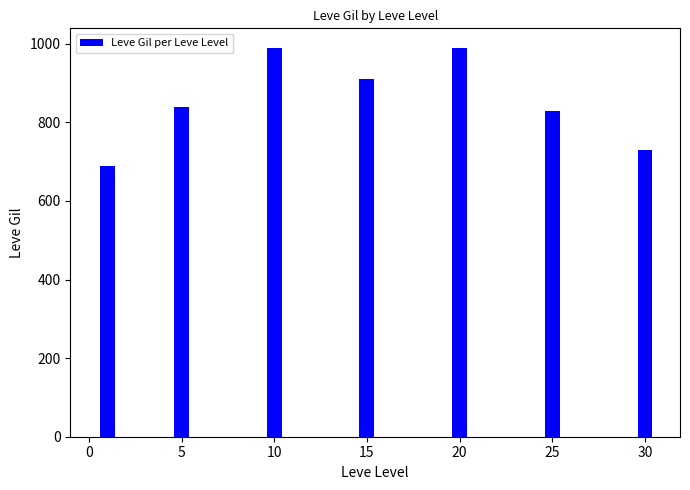

Are the bars horizontal?

No